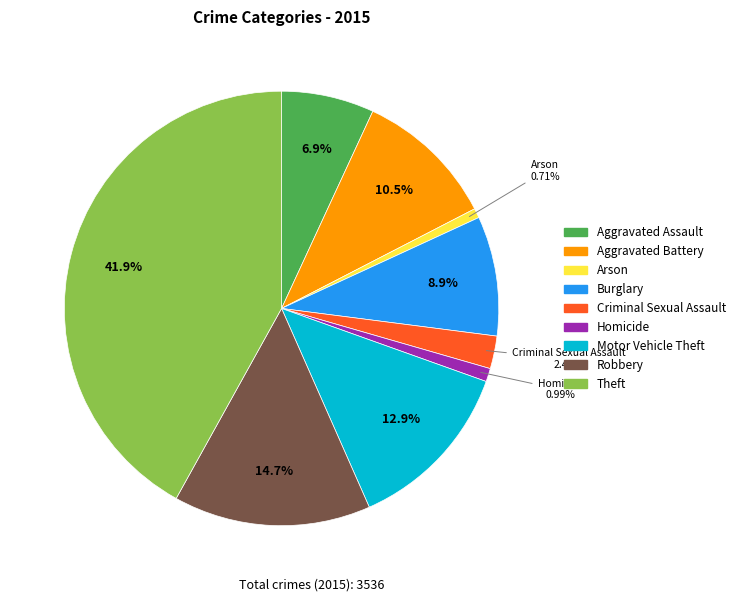

Which slice is the largest?

Theft